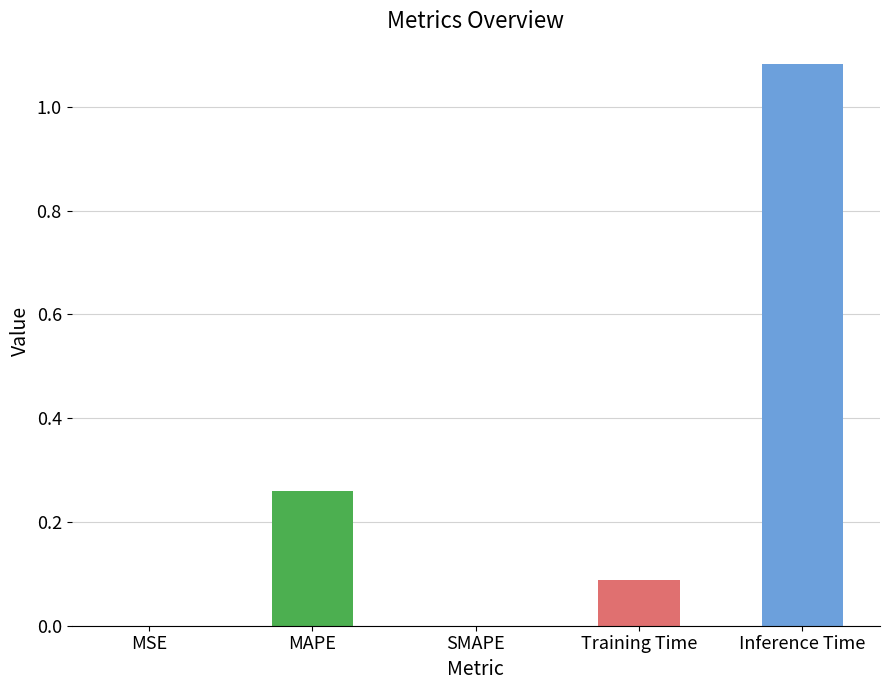

What is the sum of all values?

1.4